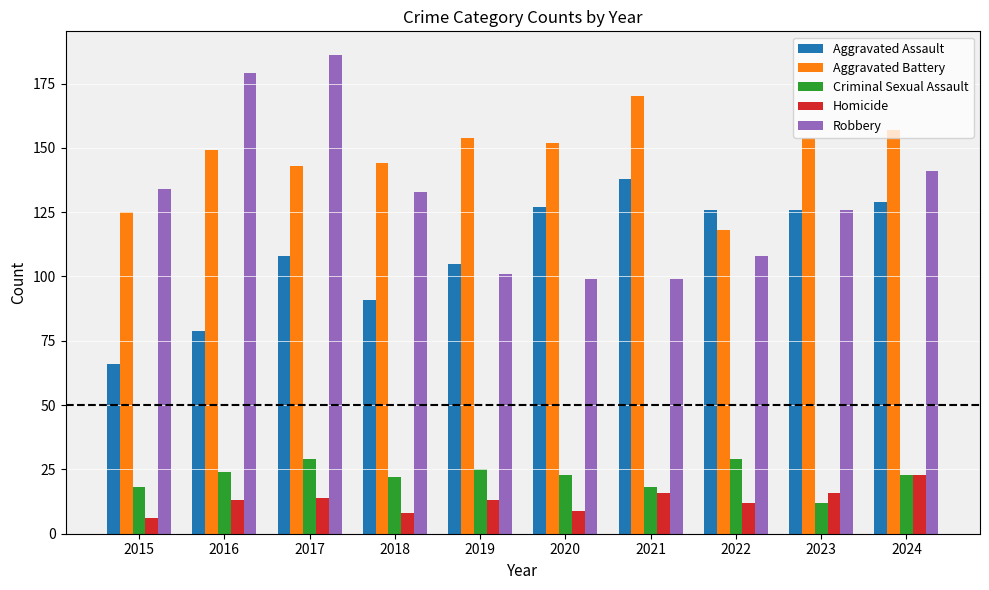

Reading right to left, what are all the values shown in this chart?

Aggravated Assault: 129	126	126	138	127	105	91	108	79	66
Aggravated Battery: 157	154	118	170	152	154	144	143	149	125
Criminal Sexual Assault: 23	12	29	18	23	25	22	29	24	18
Homicide: 23	16	12	16	9	13	8	14	13	6
Robbery: 141	126	108	99	99	101	133	186	179	134